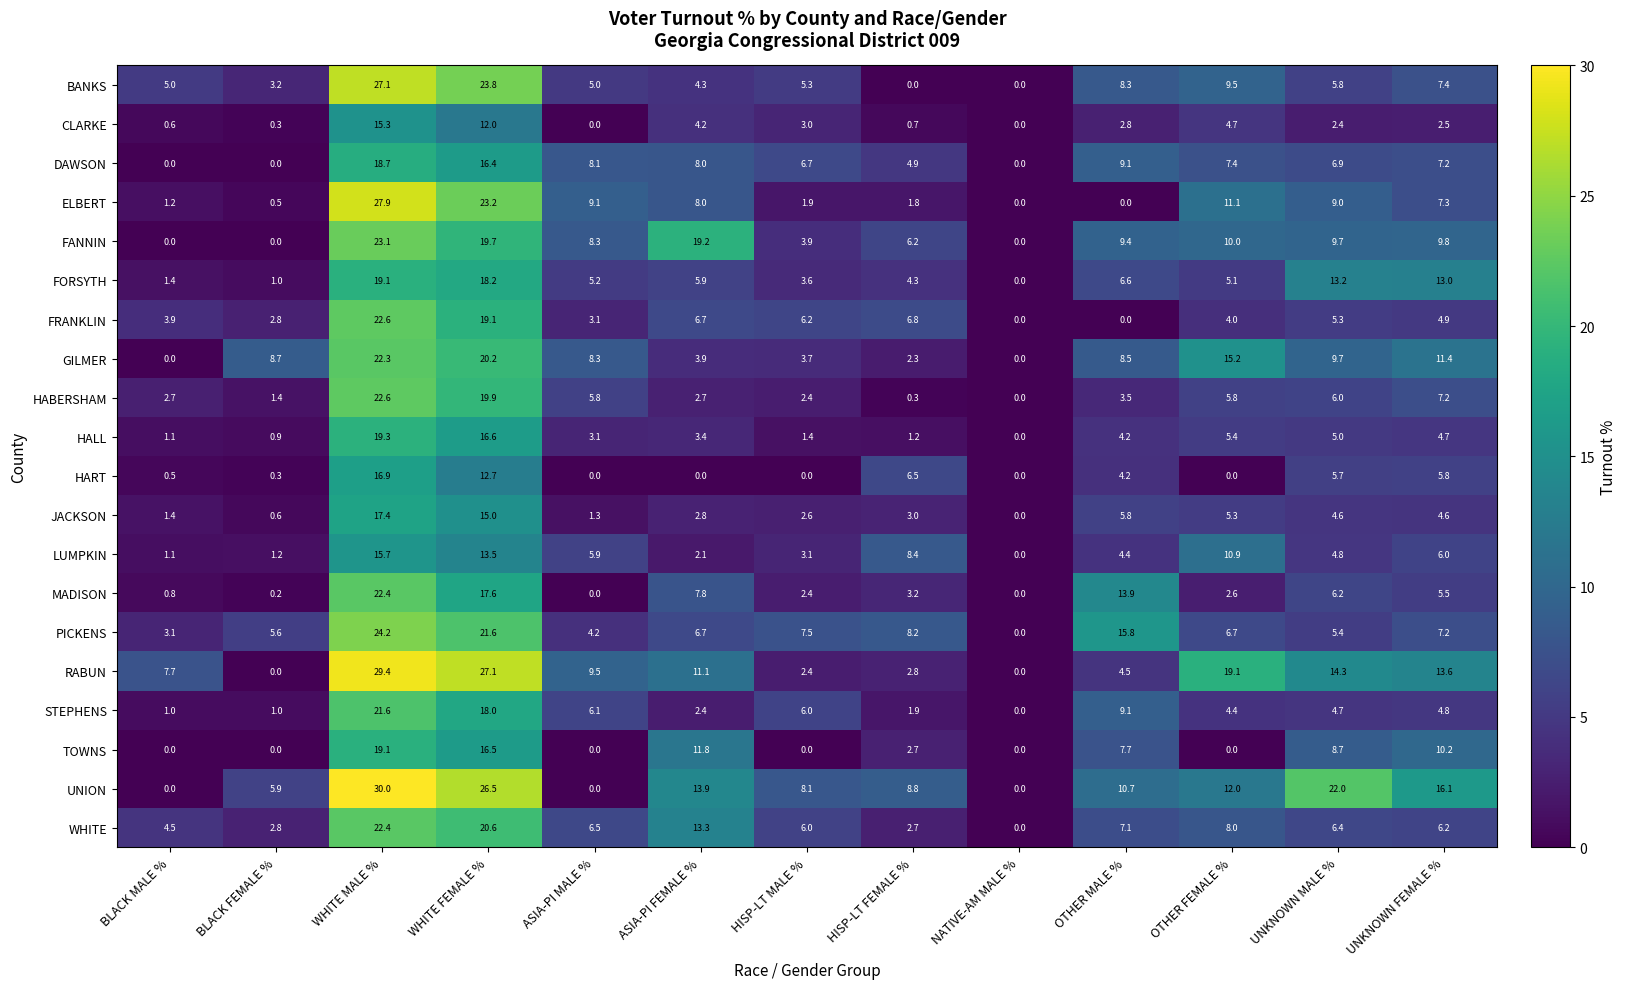

What is the average value of the MADISON series?

6.4